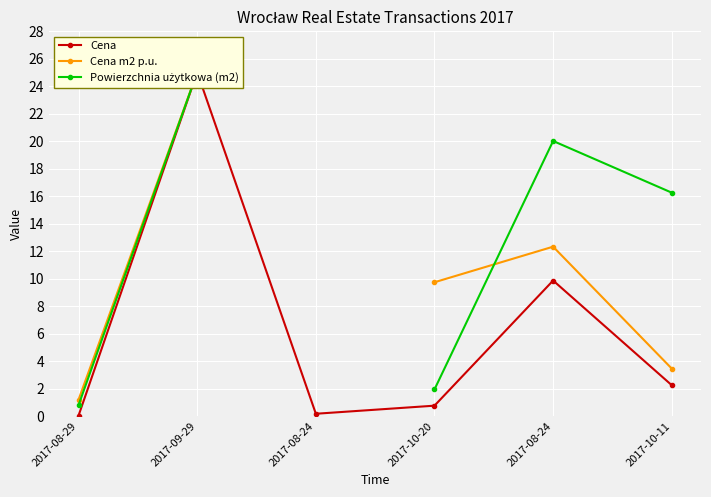

True or false: Cena has more than 1 interior local peaks.

True